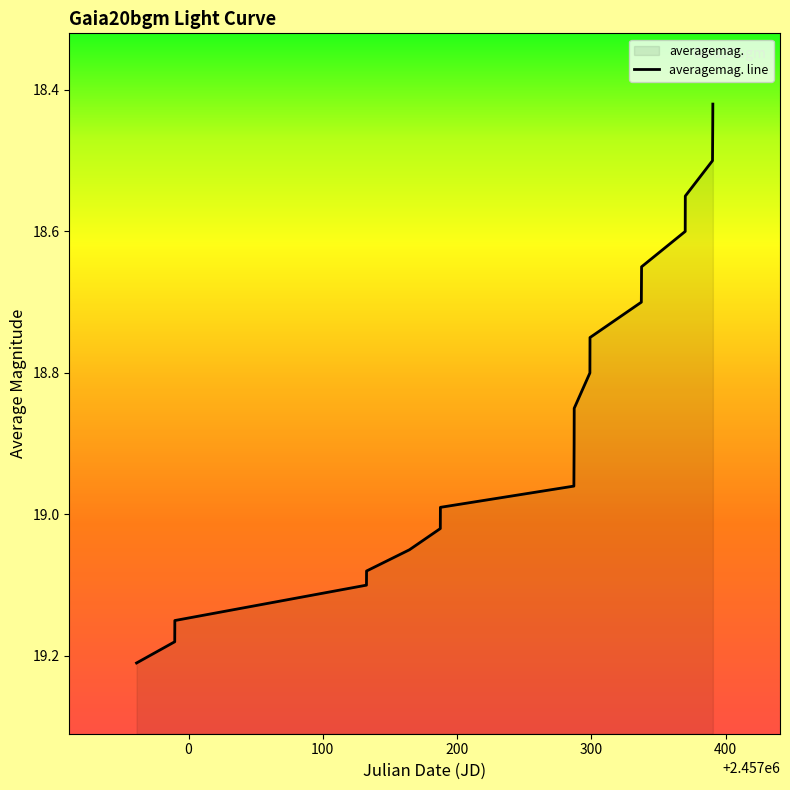

What is the maximum value shown in the chart?

19.2